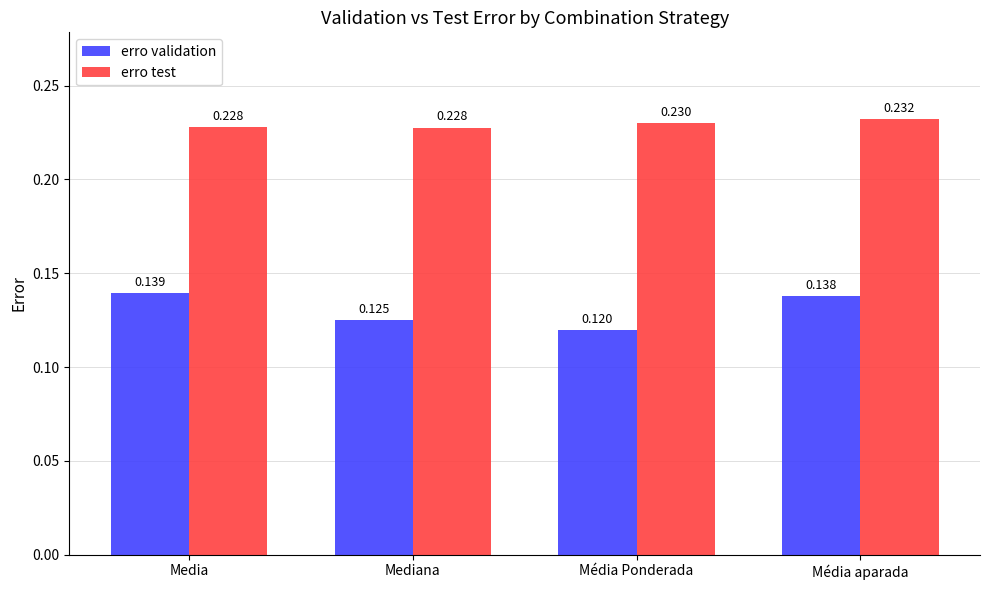

What position from the left is Média aparada?

4